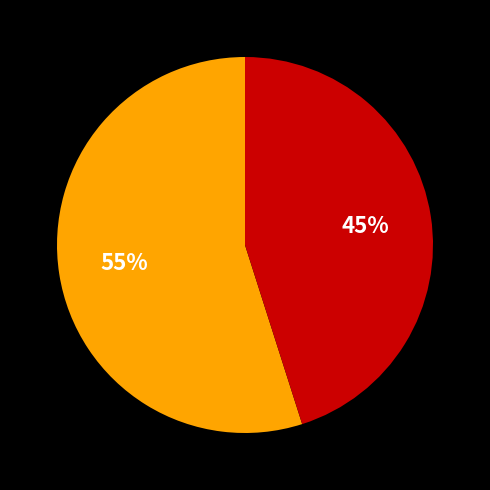

How many segments does this pie chart have?

2